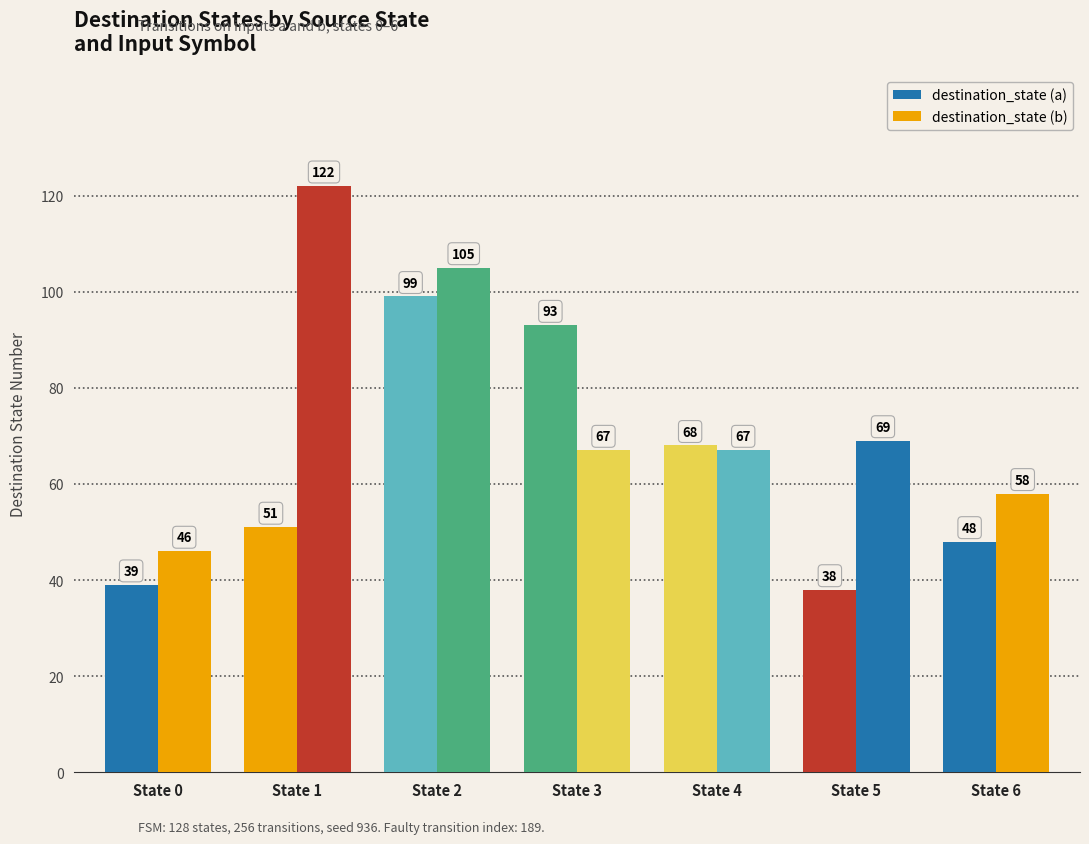

Count the number of data series in this chart.

2